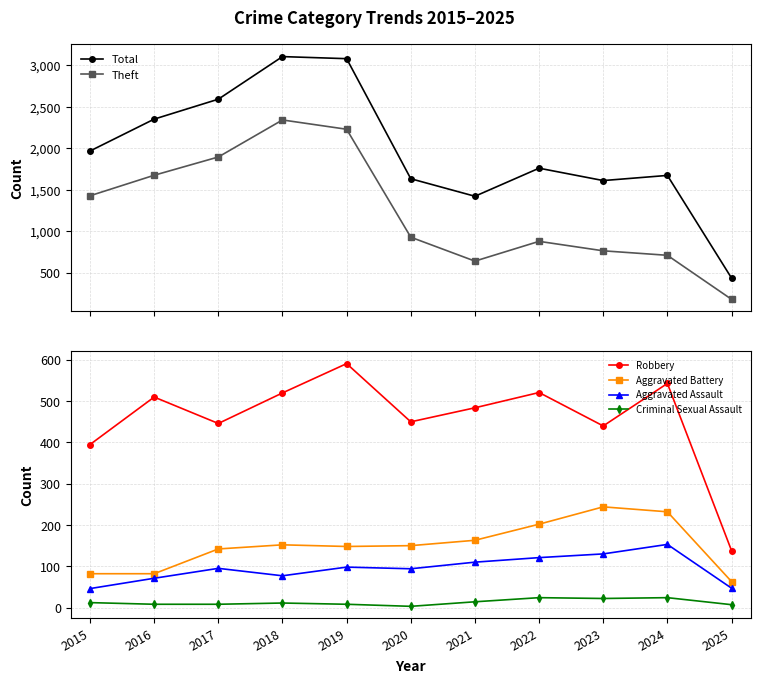

True or false: Aggravated Assault and Total cross at least once.

False